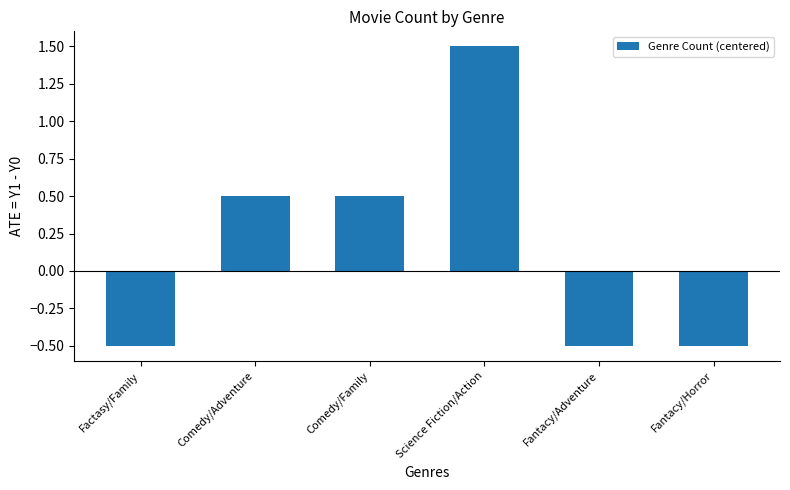

The chart shows a value of 1.5 at Science Fiction/Action. True or false?

True